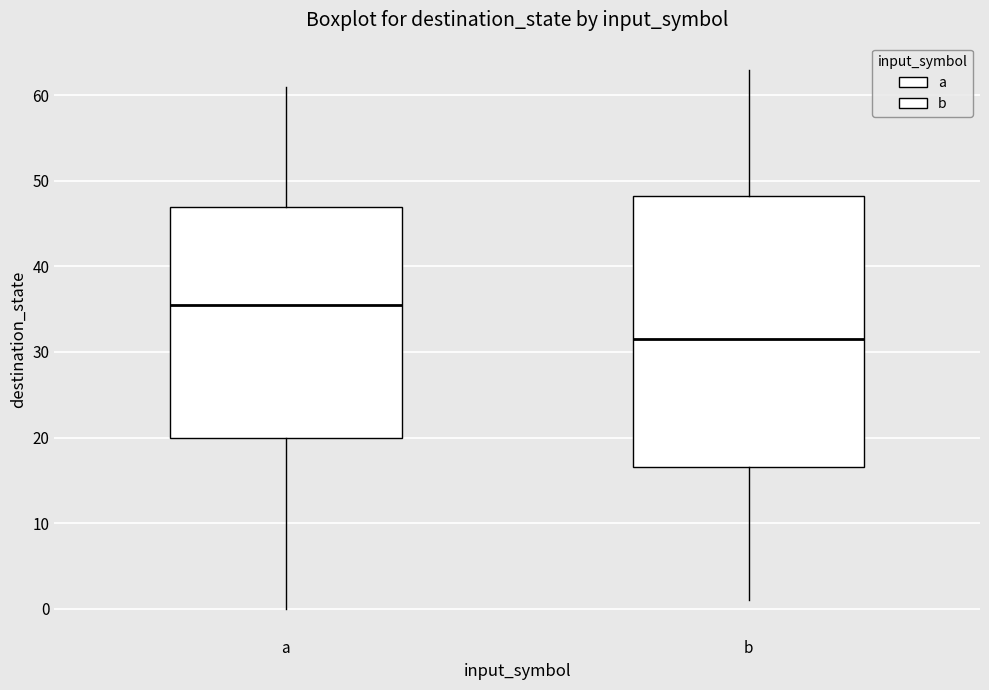

Reading left to right, transcribe this box plot: for each box, give where its median line is, the range the box spans, and where its two whiskers end, as read against the y-axis. The values are not printed on the chart, so give them approximately, as read against the axis.

a: median 36, box 20 to 47, whiskers 0 to 61
b: median 32, box 17 to 48, whiskers 1 to 63